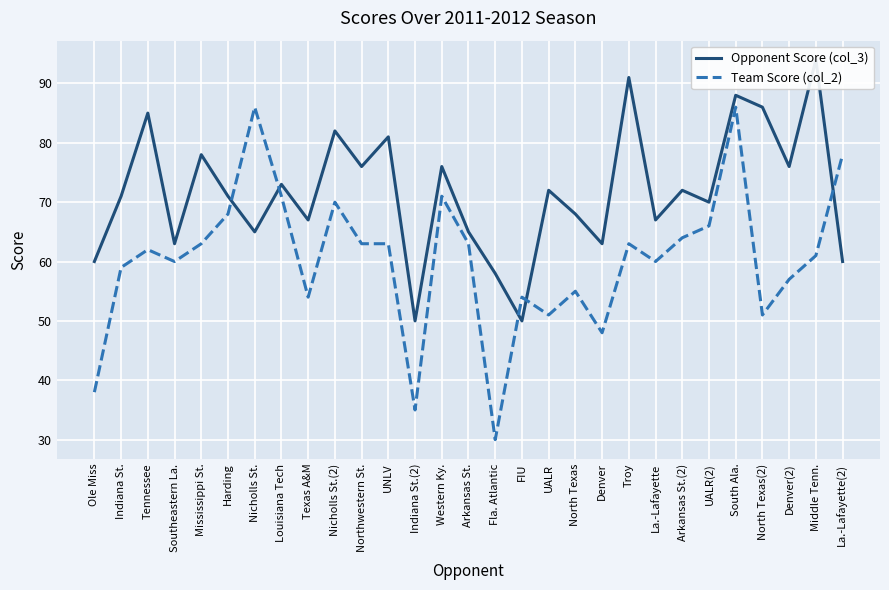

What is the difference between the highest and lowest values at Western Ky.?

5